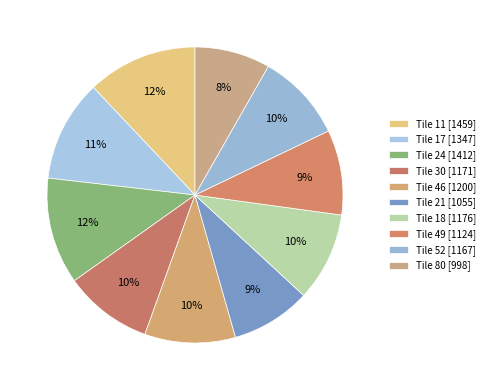

How many slices are in this pie chart?

10